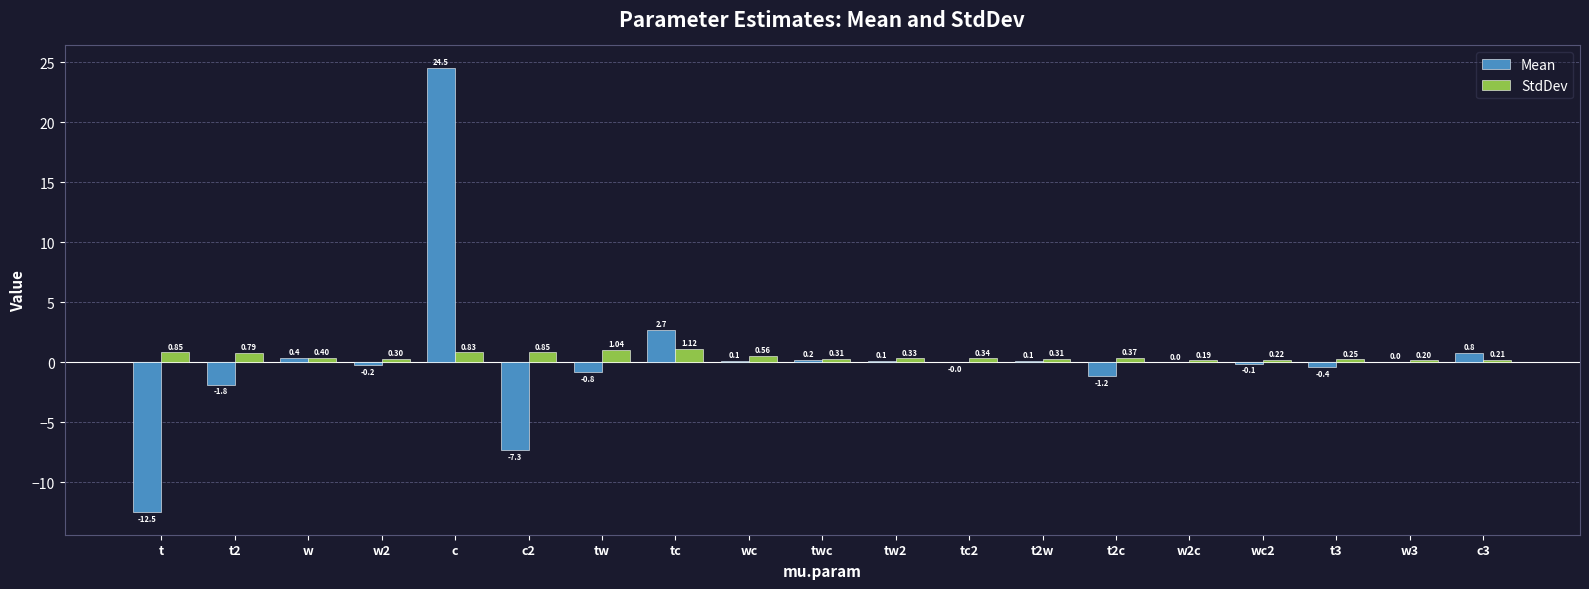

What is the sum of all StdDev values?

9.5